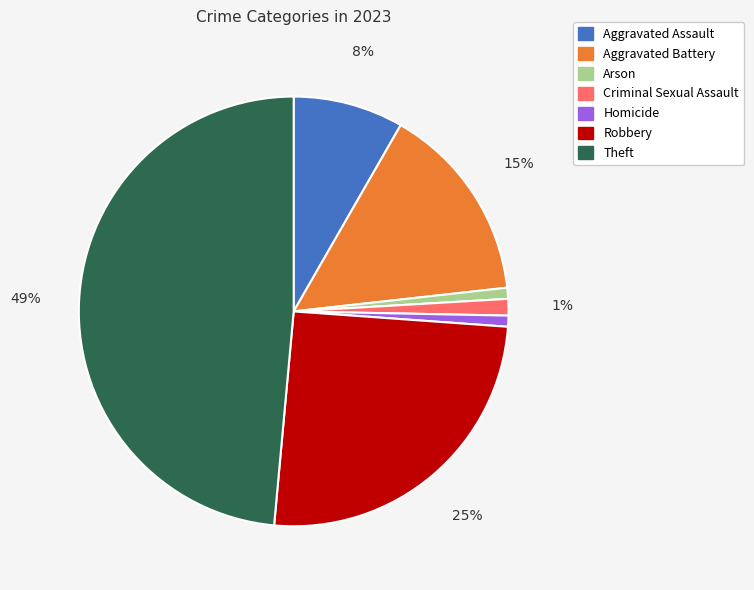

Which slice is the largest?

Theft